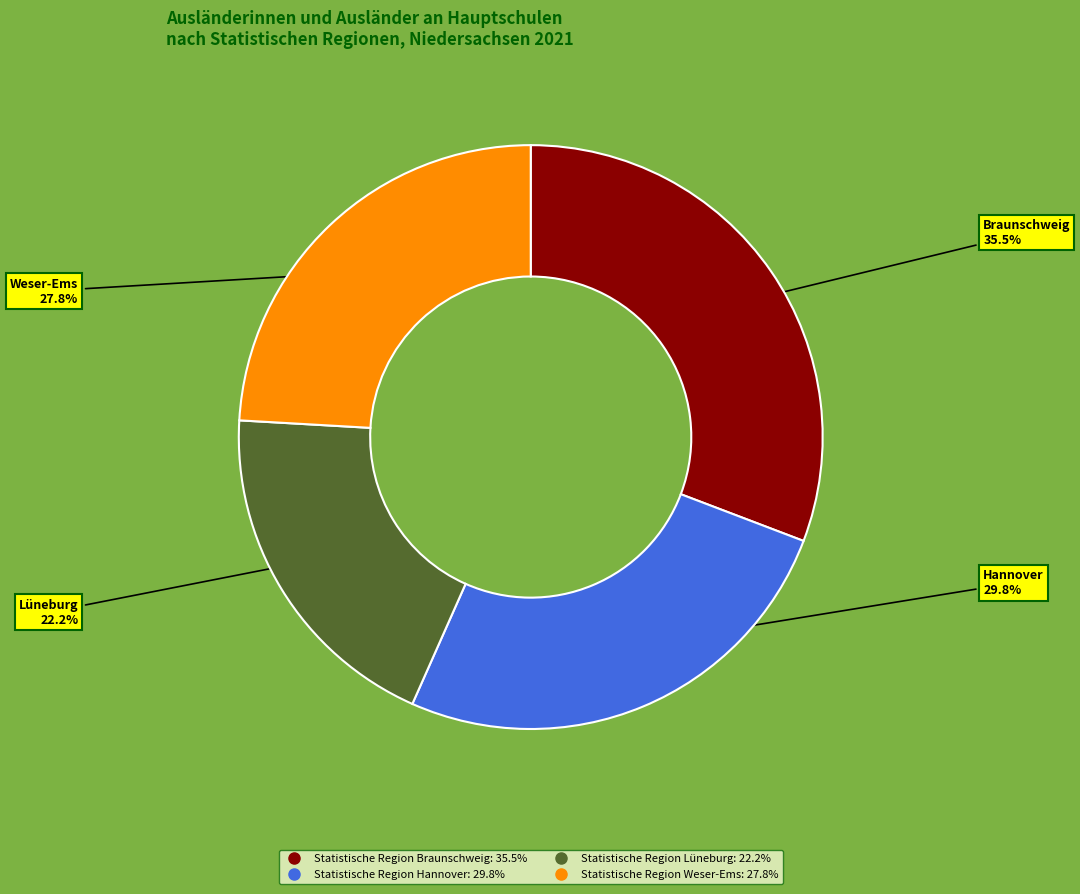

Does any single category account for the majority?

No